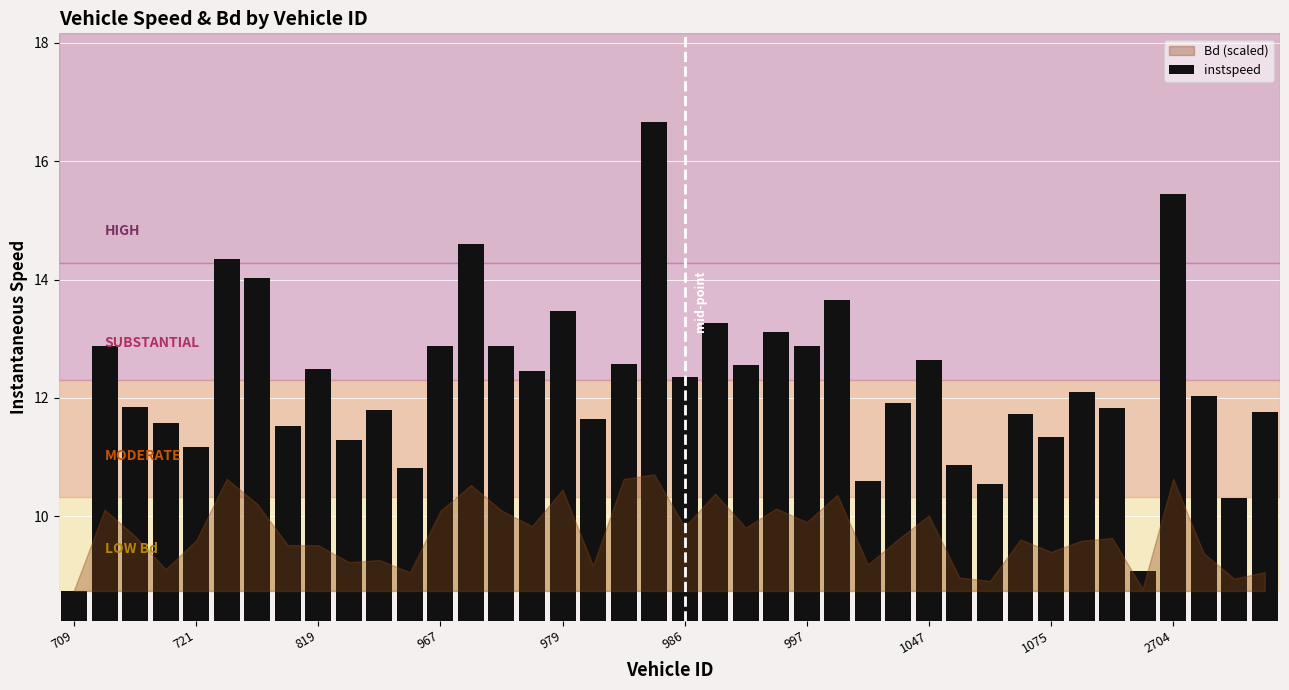

What is the average value?

12.2